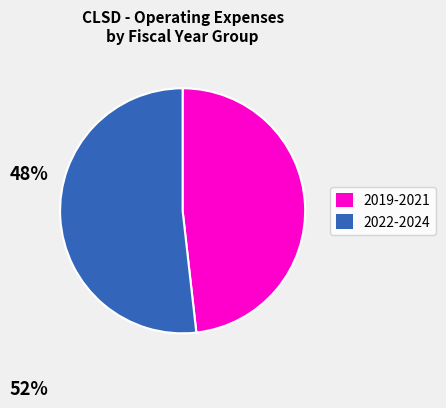

How many segments does this pie chart have?

2